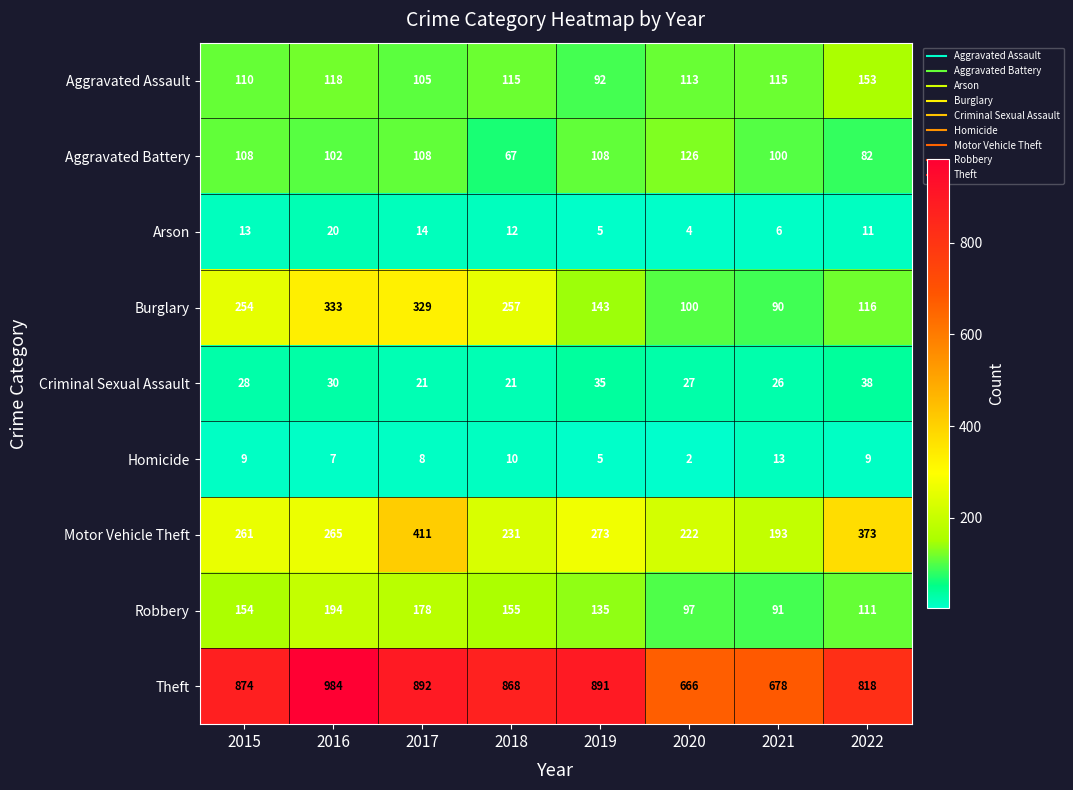

What is the difference between the maximum and minimum values in the Burglary series?

243